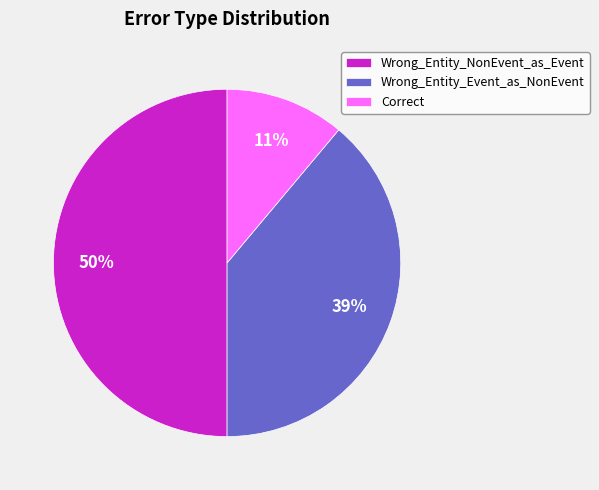

Approximately how many times larger is the value at Correct compared to Wrong_Entity_Event_as_NonEvent?

0.3